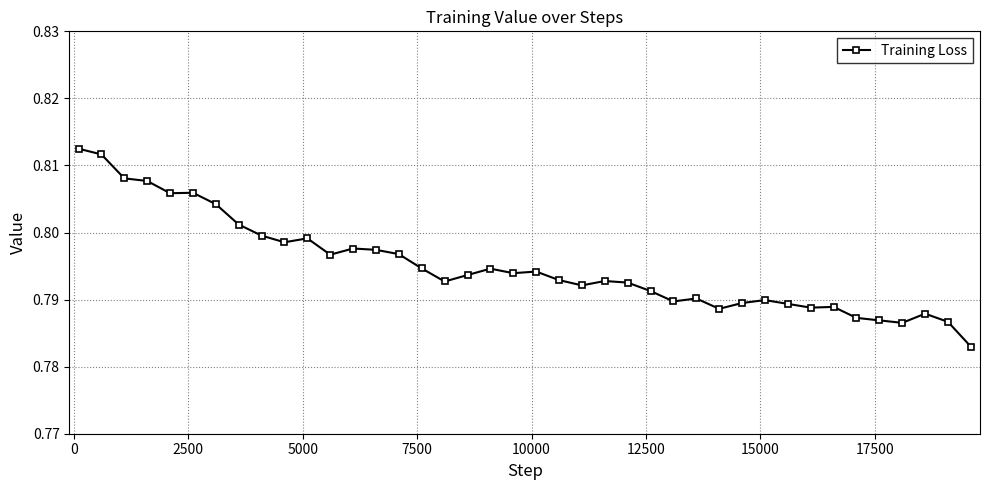

How many values are between 0 and 1?

40